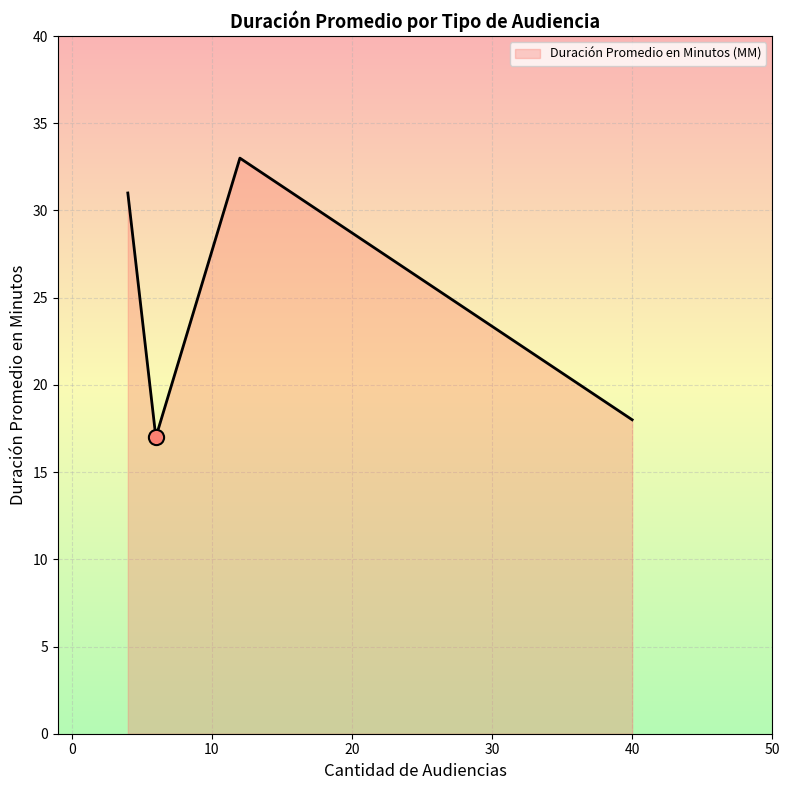

What is the smallest value displayed?

17